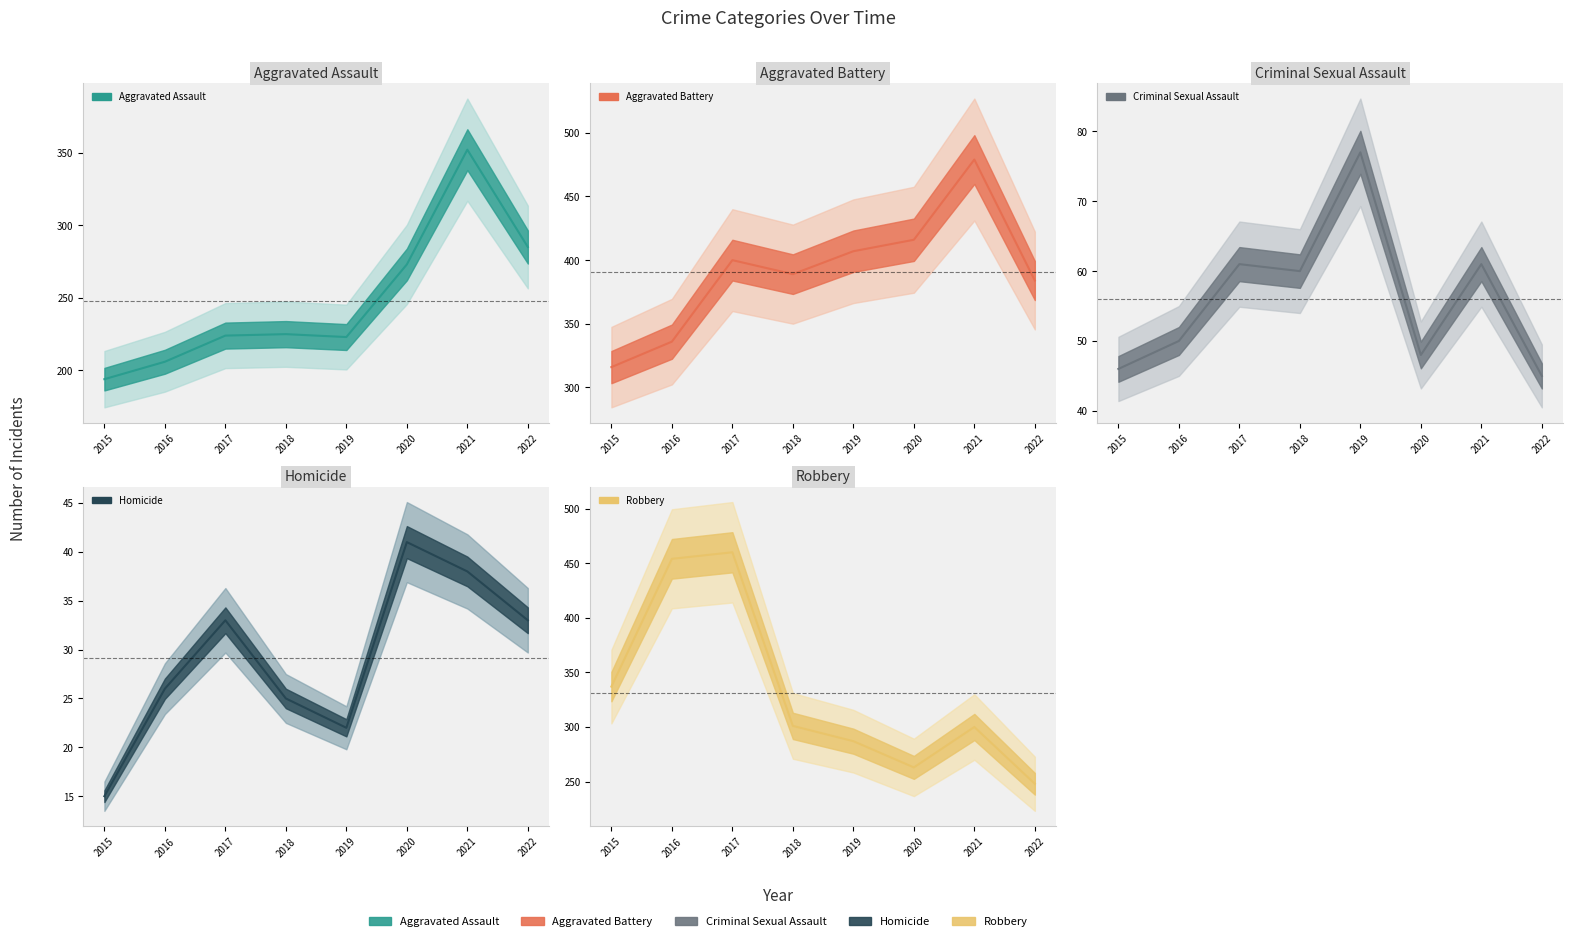

Which series changed the most between 2018 and 2021?

Aggravated Assault